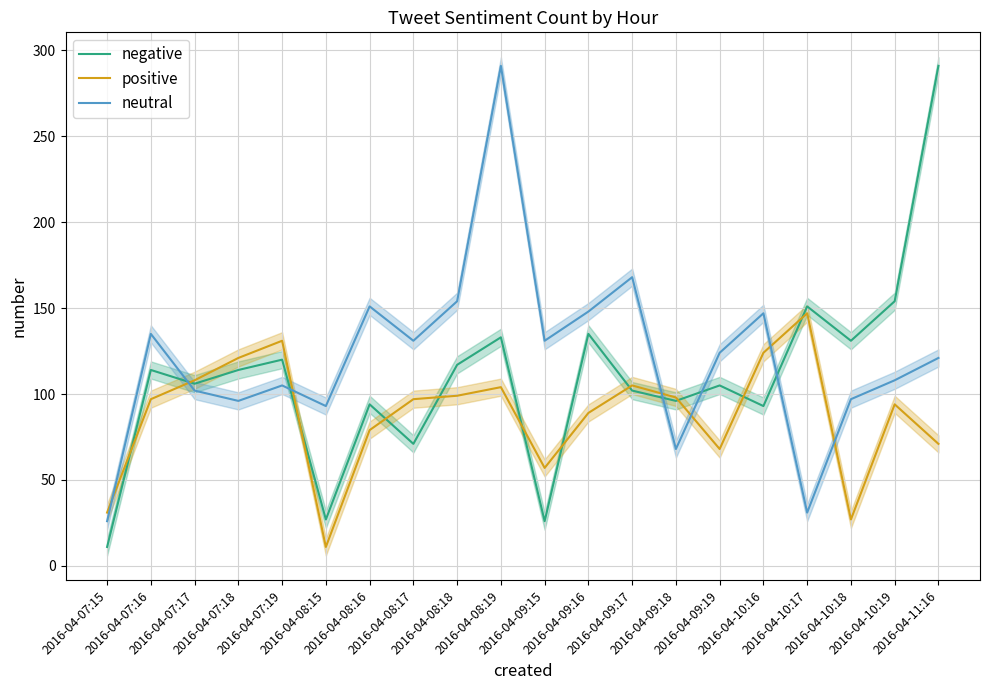

The positive series shows 158 at 2016-04-09:17. True or false?

False